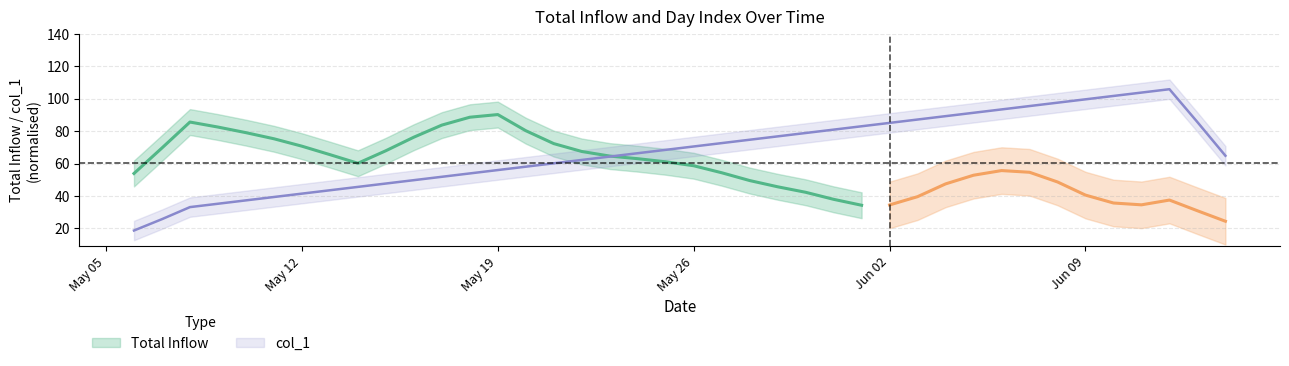

True or false: Total Inflow has more than 0 points higher than both neighbors.

True